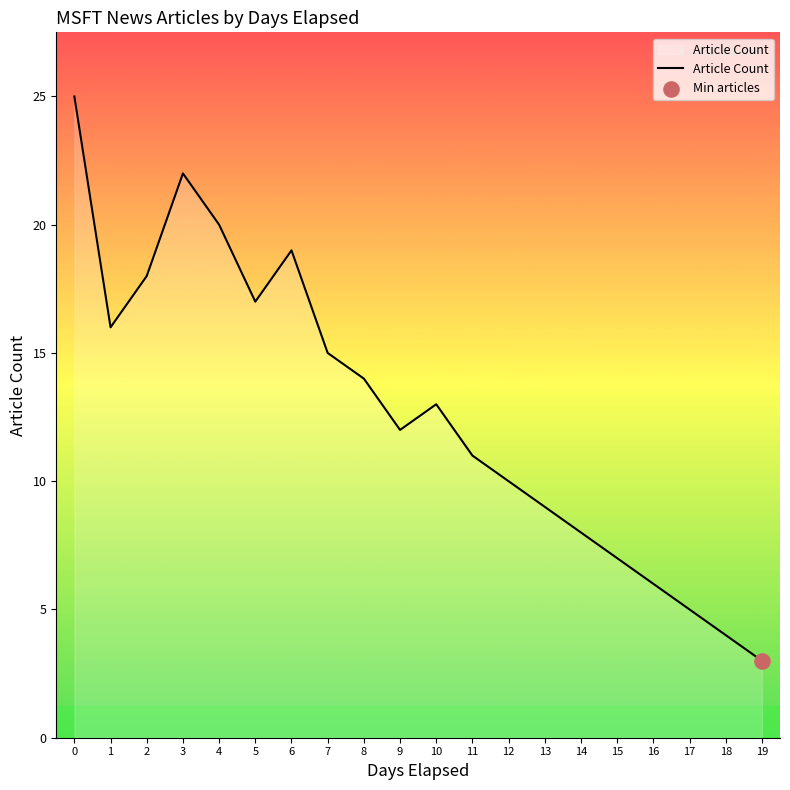

What is the change in value from 7 to 11?

-4